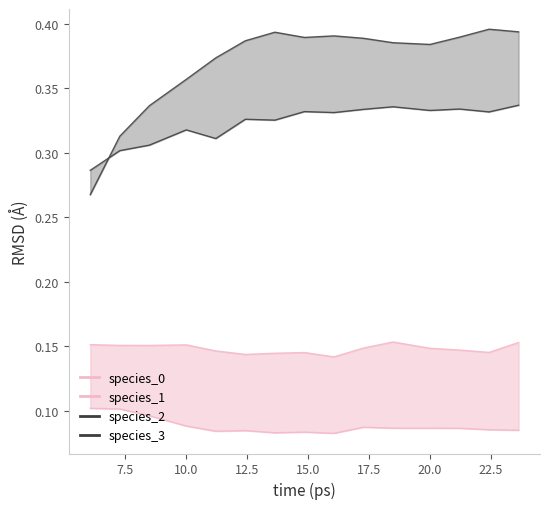

True or false: species_1 and species_3 intersect in this chart.

False